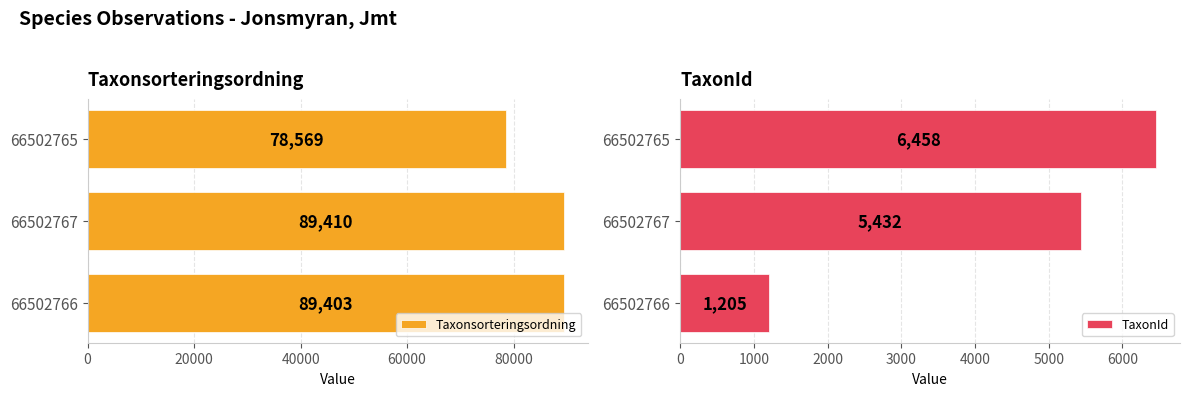

Which category has the lowest value in the Taxonsorteringsordning series?

66502765